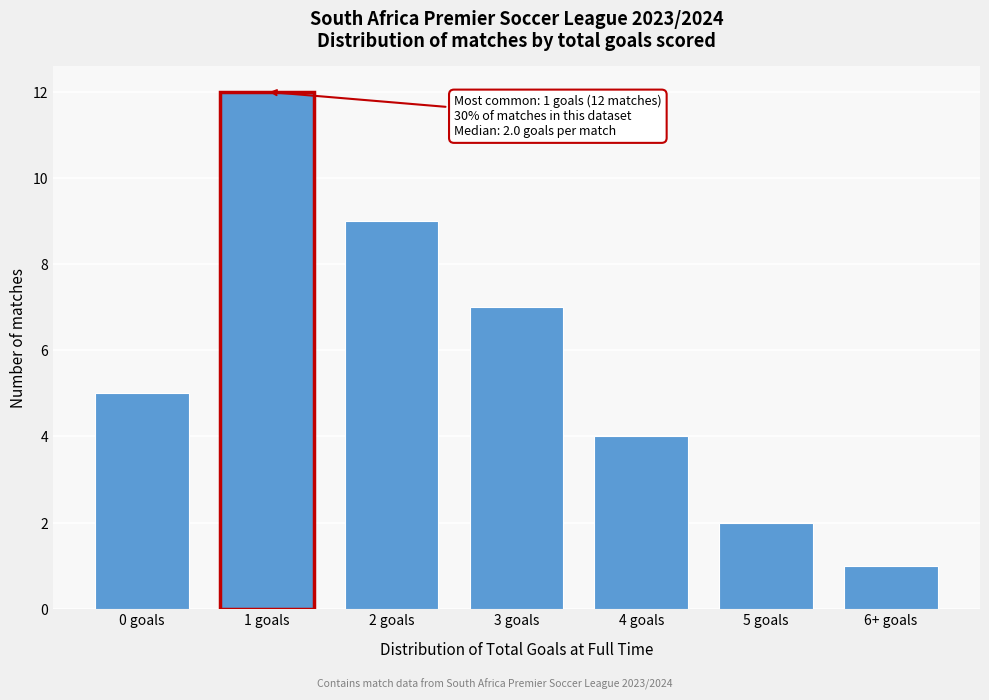

Reading right to left, transcribe all the data shown in this chart.

6+ goals=1	5 goals=2	4 goals=4	3 goals=7	2 goals=9	1 goals=12	0 goals=5